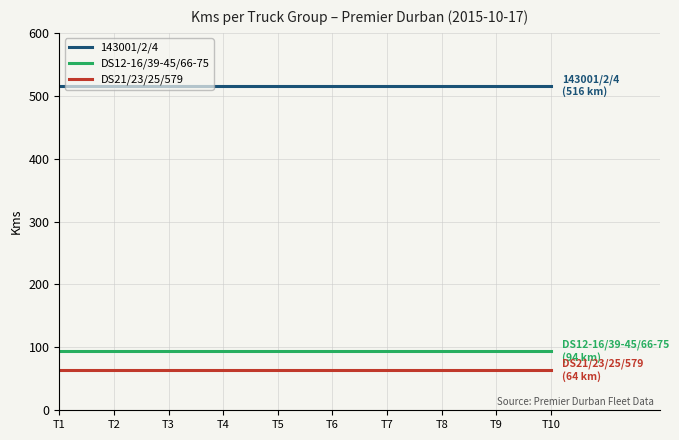

What is the spread (max minus min) of values at T4?

452